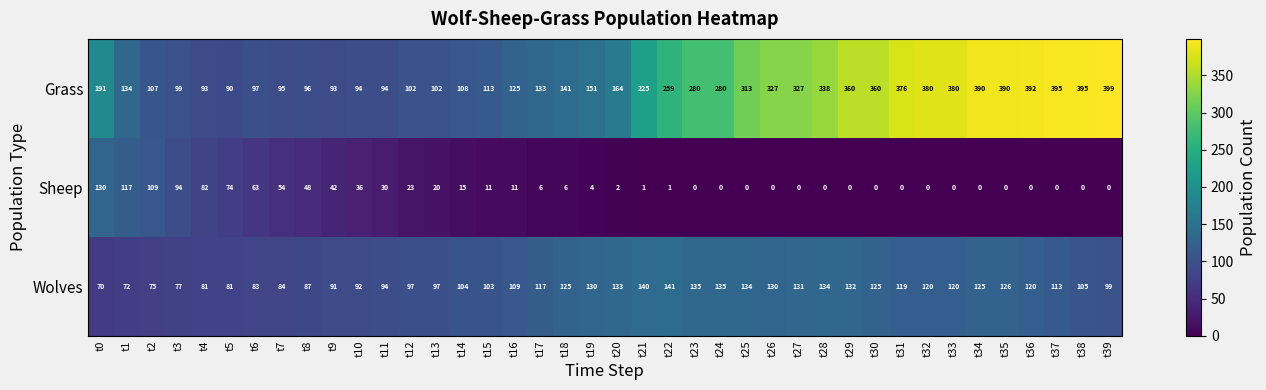

What is the sum of the Grass values at t12 and t18?

243